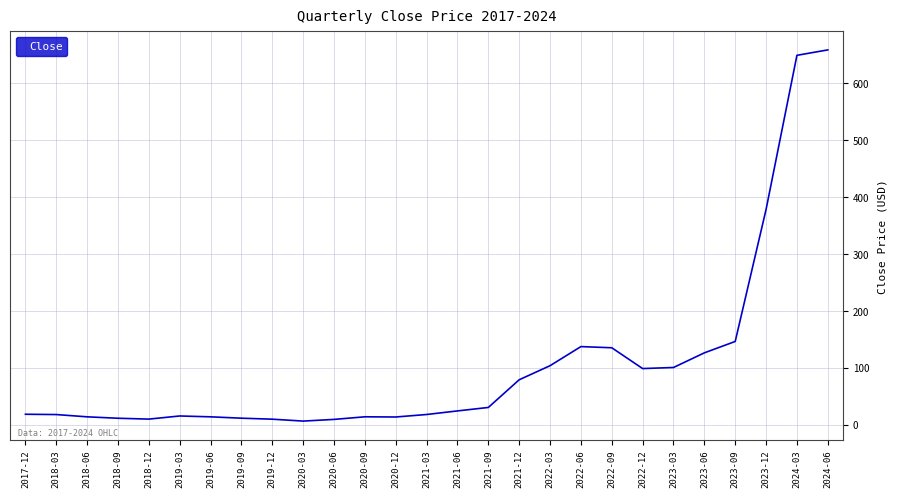

True or false: the data shows 15.0 at 2019-03.

True